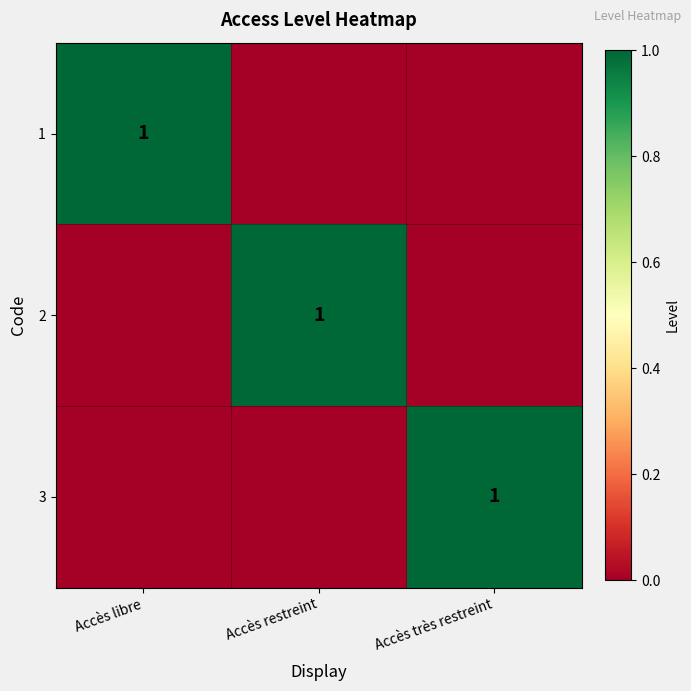

The value of 2 at Accès restreint is 0. True or false?

False